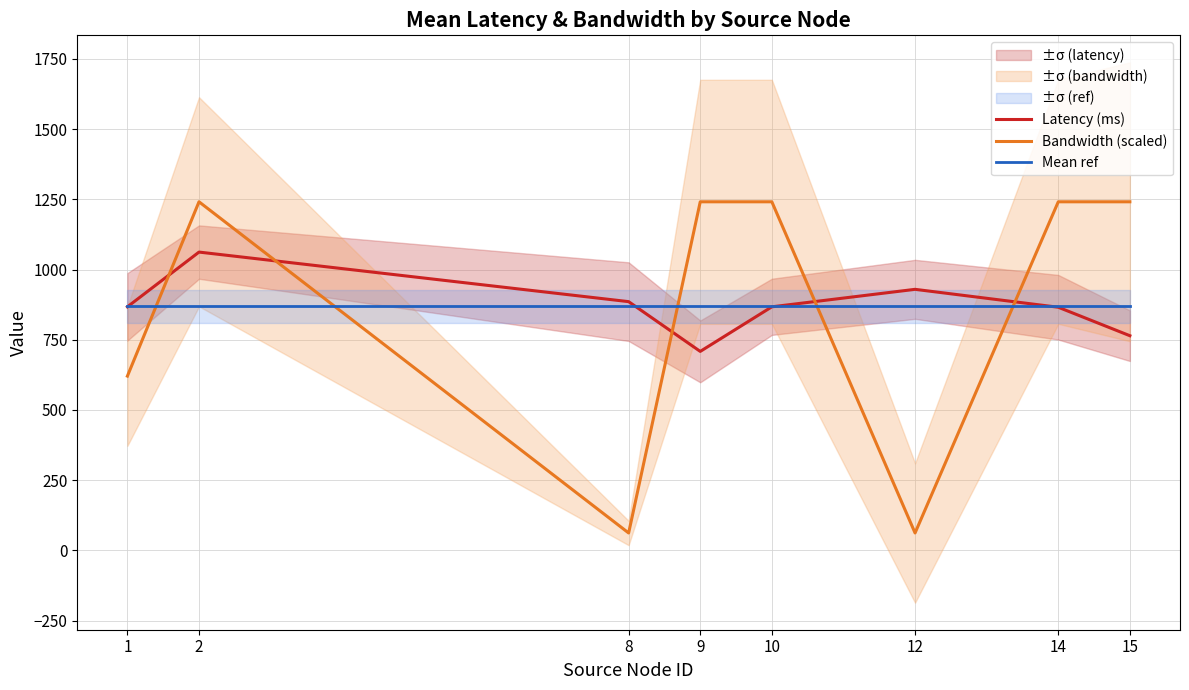

What is the maximum value for Bandwidth (scaled)?

1241.1